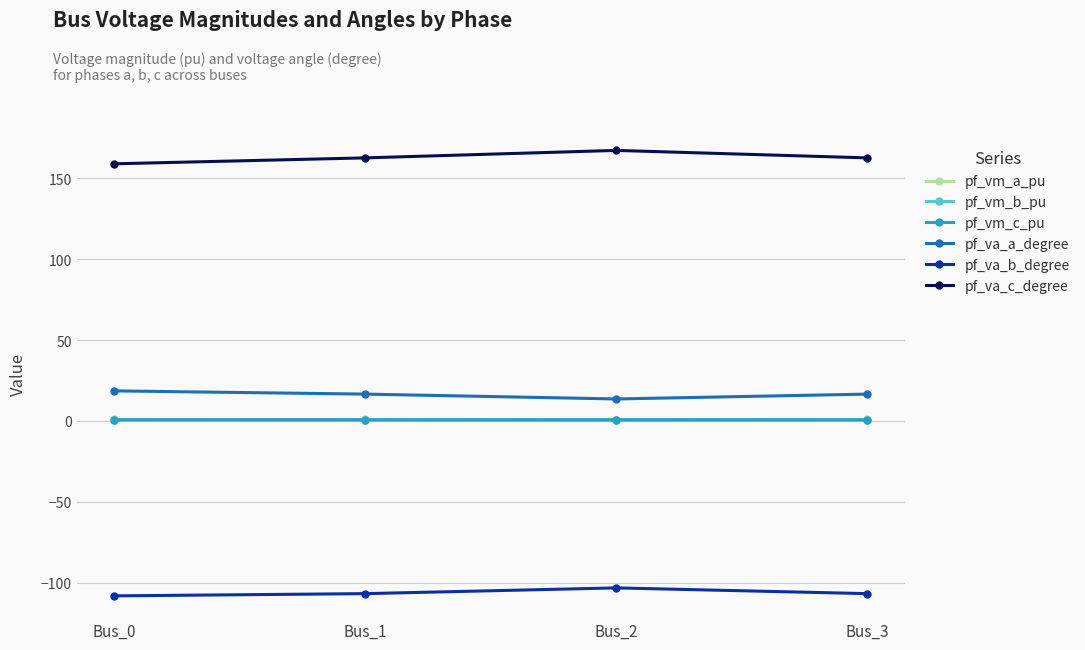

Is the value of pf_va_b_degree at Bus_0 greater than the value of pf_vm_c_pu at Bus_0?

No